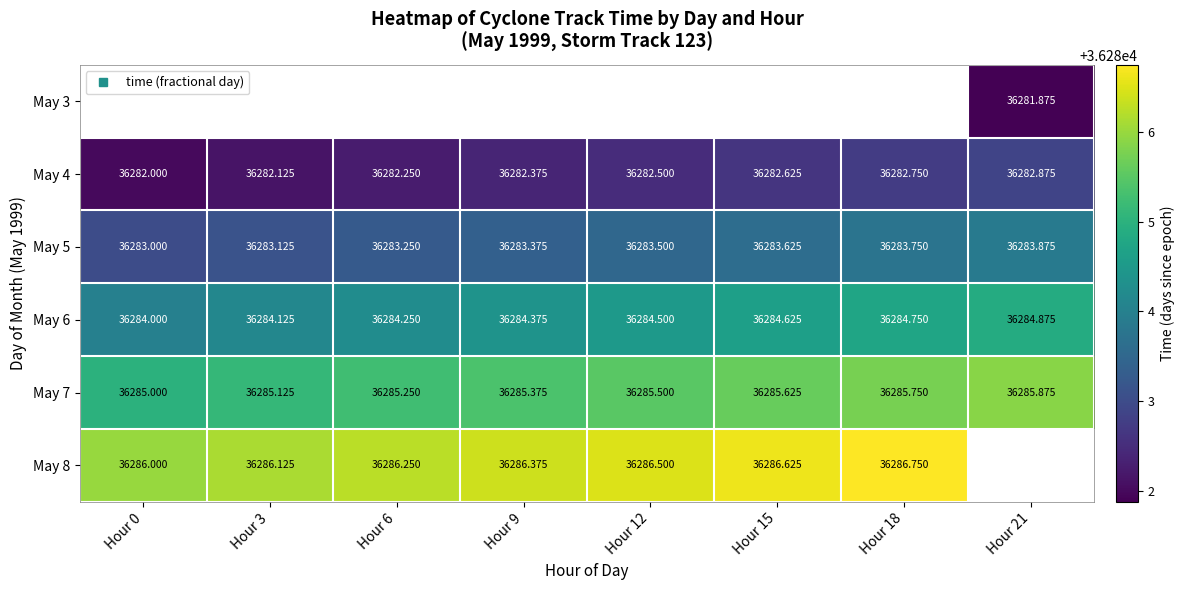

True or false: May 6 has a value of 57900.8 at Hour 18.

False